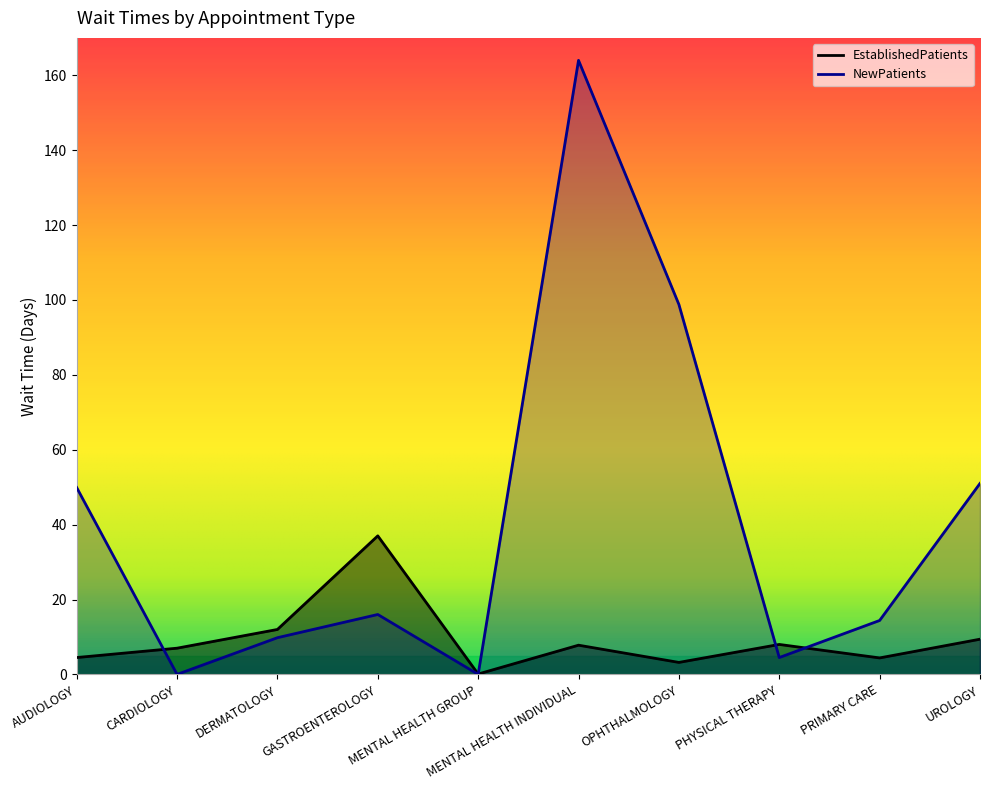

Which label corresponds to the smallest value in the chart?

CARDIOLOGY